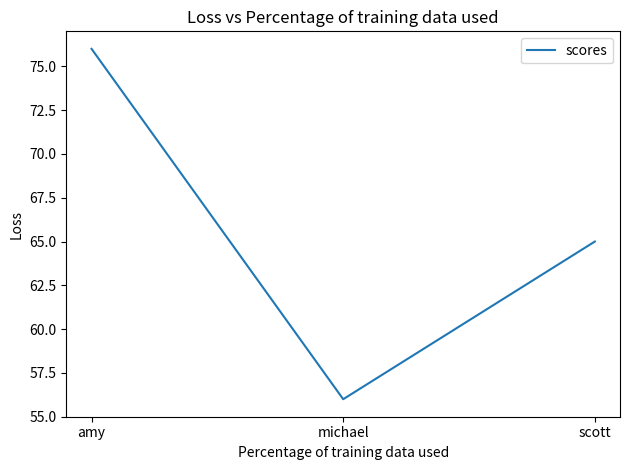

How many categories are shown in the chart?

3